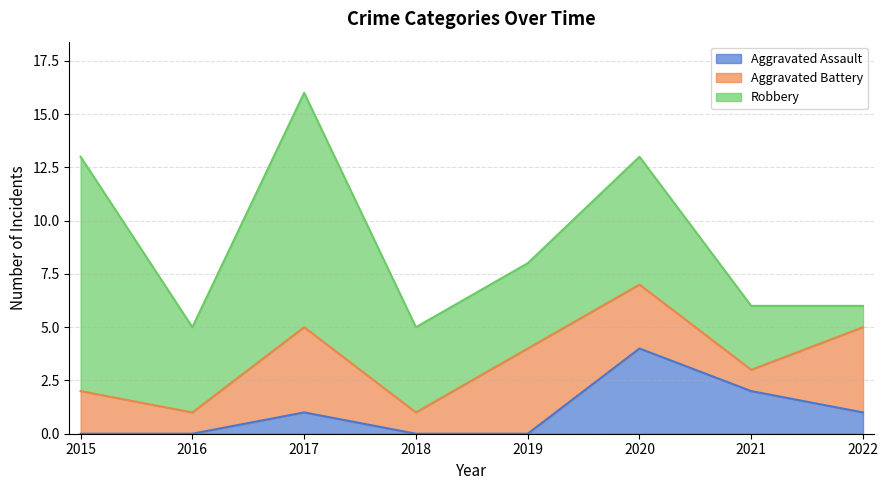

Where does the Aggravated Assault series first go above 1?

2020